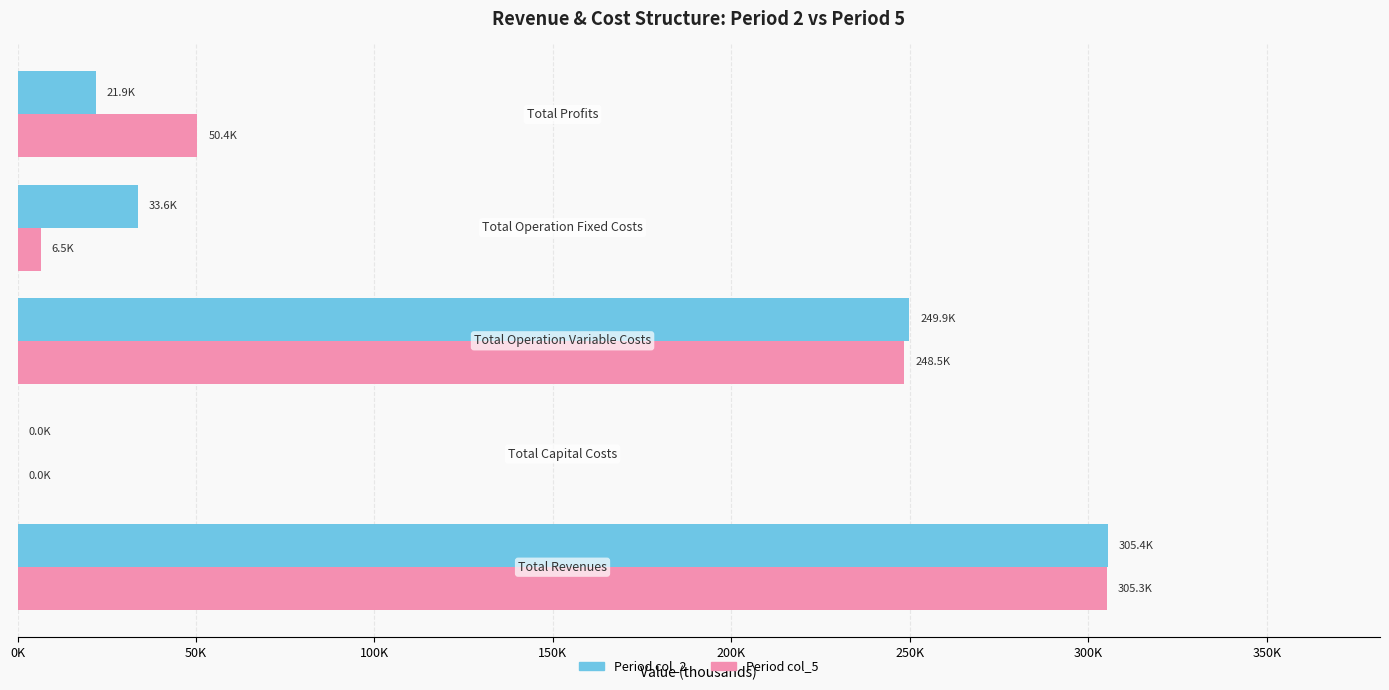

Reading right to left, what are all the values shown in this chart?

col_2: 21.9	33.6	249.9	0.0	305.4
col_5: 50.4	6.5	248.5	0.0	305.3